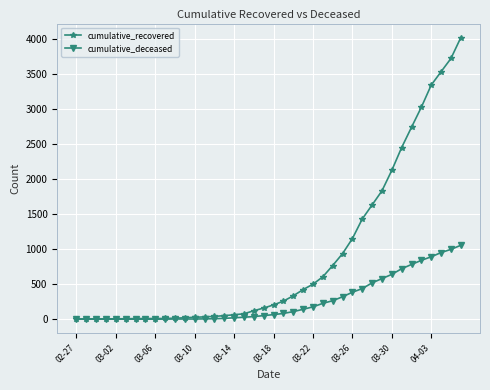

What is the value of the cumulative_recovered point at the 29th from the left?

1152